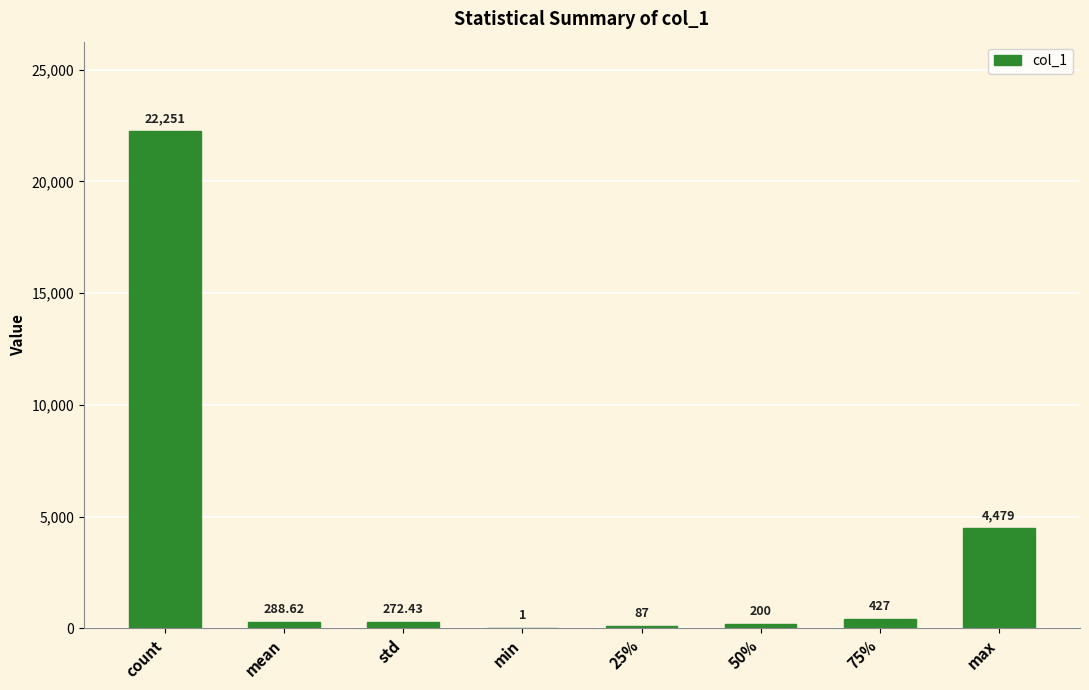

At which category does the chart reach its peak across all series?

count